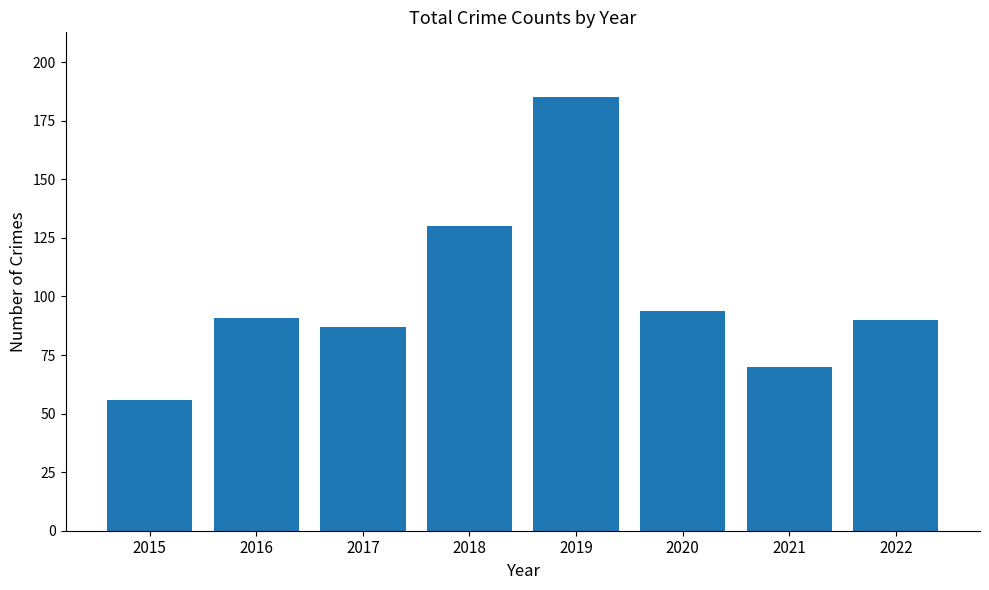

Reading left to right, list all the values displayed in this chart.

2015=56	2016=91	2017=87	2018=130	2019=185	2020=94	2021=70	2022=90